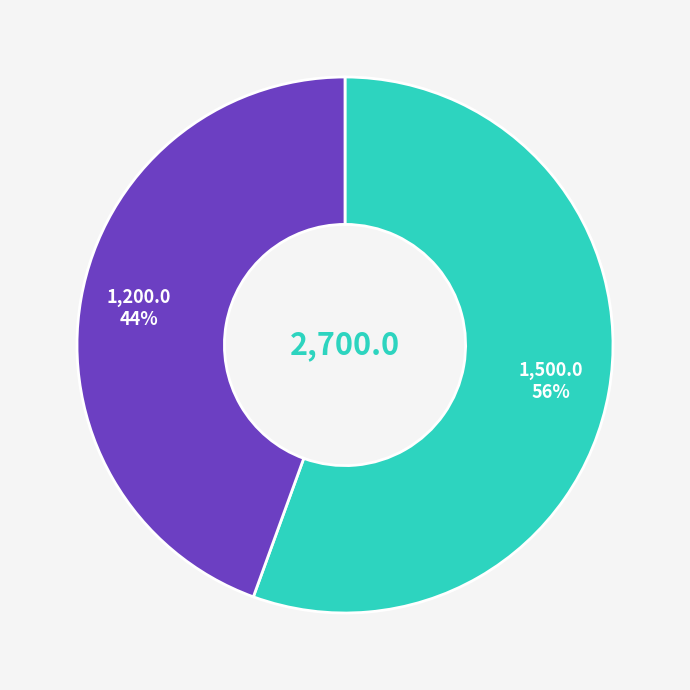

To the nearest percent, what is the average slice percentage?

50%